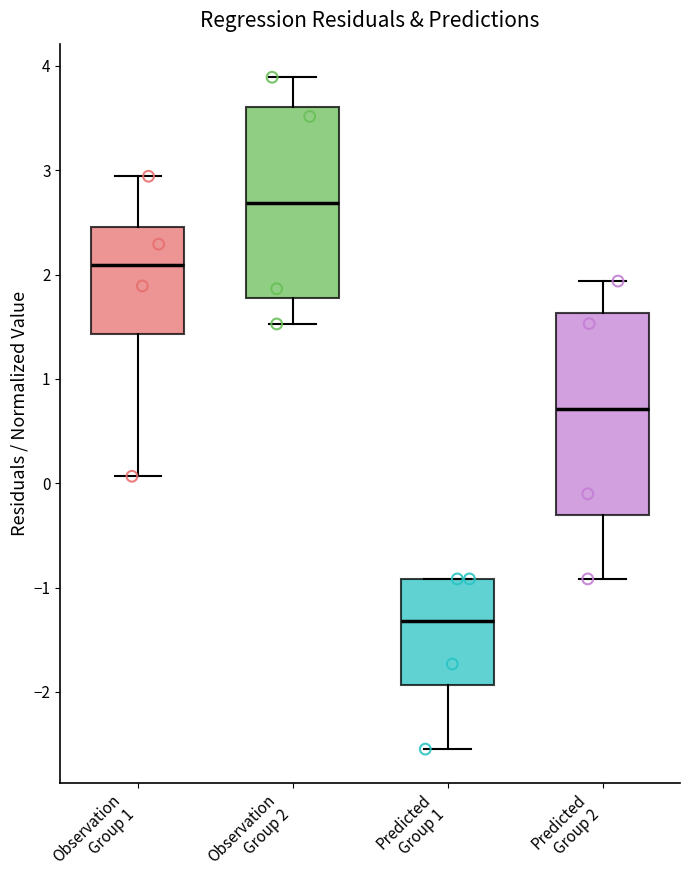

Comparing the boxes themselves (not the whiskers), which one is the tallest?

Predicted Group 2